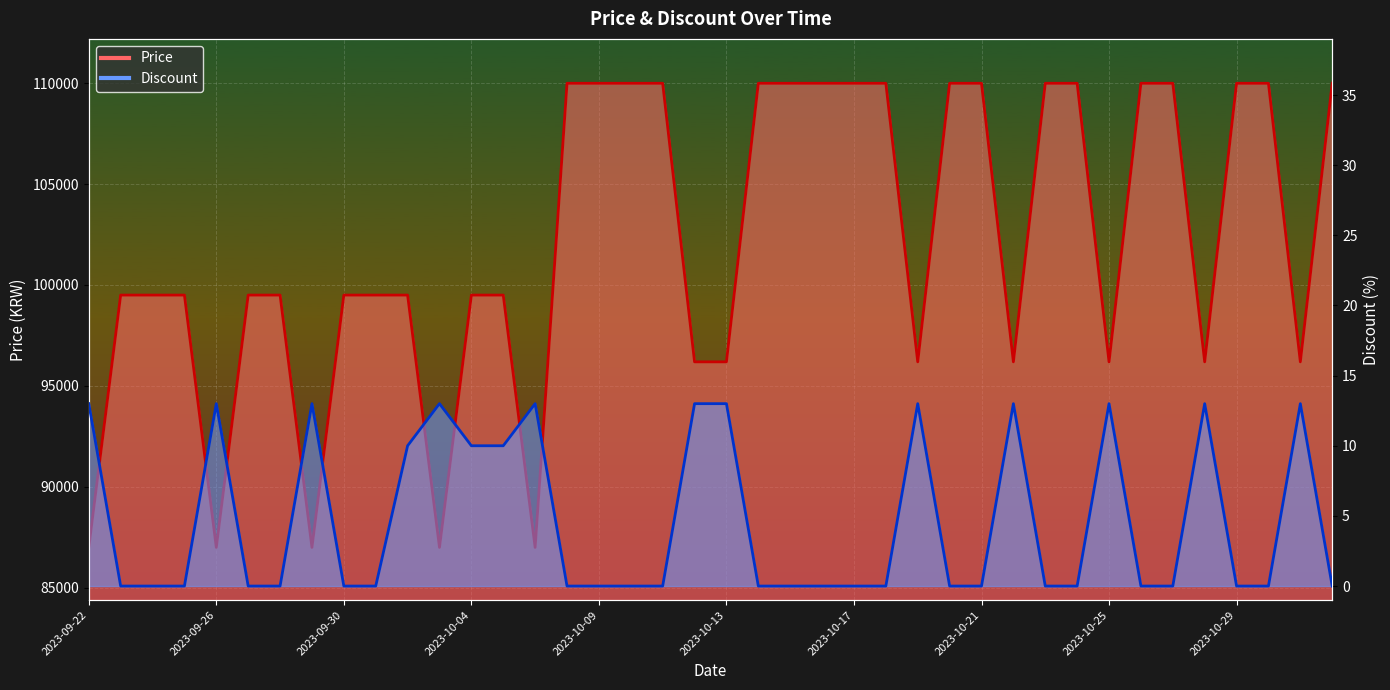

What are all the series names shown in the legend?

Price, Discount